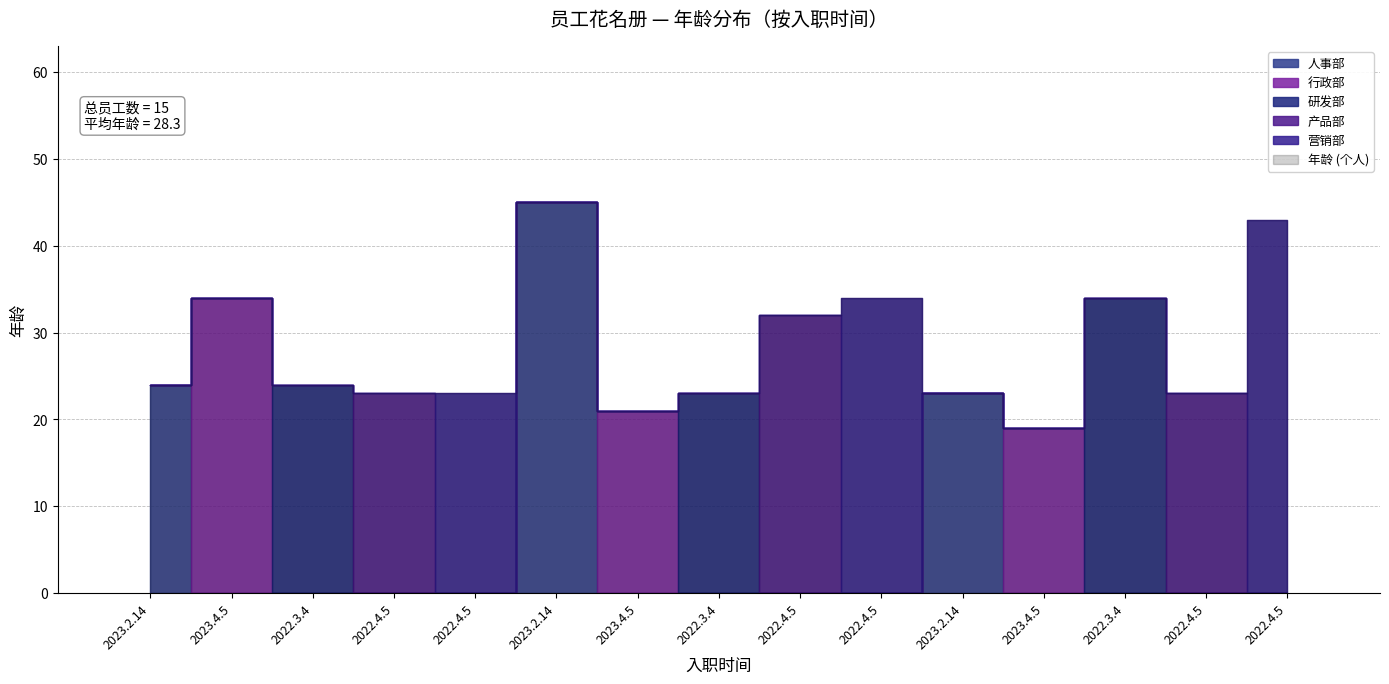

Reading left to right, extract all data points from this chart.

2023.2.14=24	2023.4.5=34	2022.3.4=24	2022.4.5=23	2022.4.5=23	2023.2.14=45	2023.4.5=21	2022.3.4=23	2022.4.5=32	2022.4.5=34	2023.2.14=23	2023.4.5=19	2022.3.4=34	2022.4.5=23	2022.4.5=43